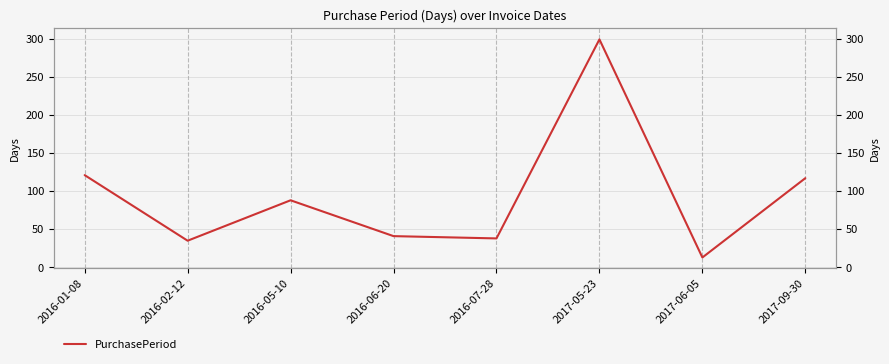

The value at 2017-06-05 is 13. True or false?

True